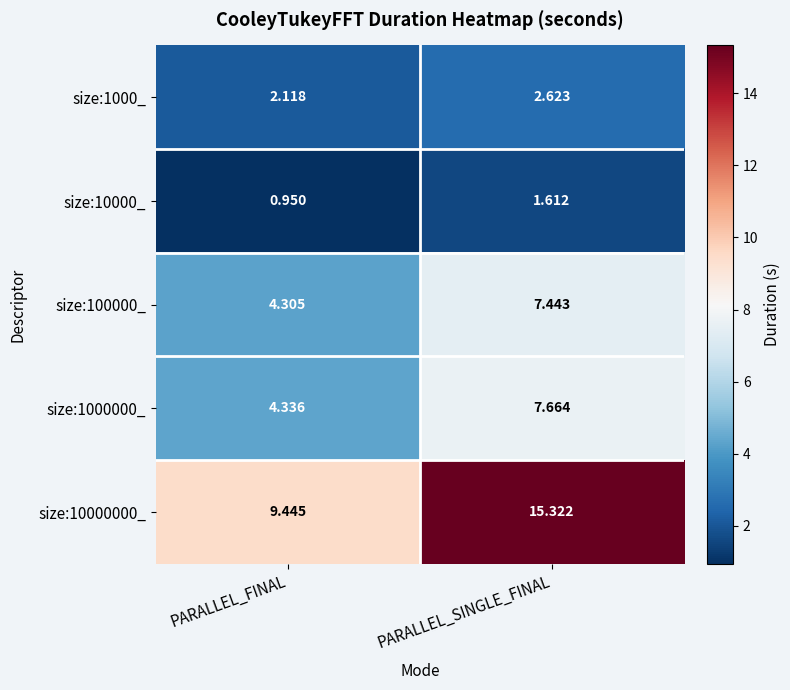

List the labels in order of size:1000_ value, largest first.

PARALLEL_SINGLE_FINAL, PARALLEL_FINAL